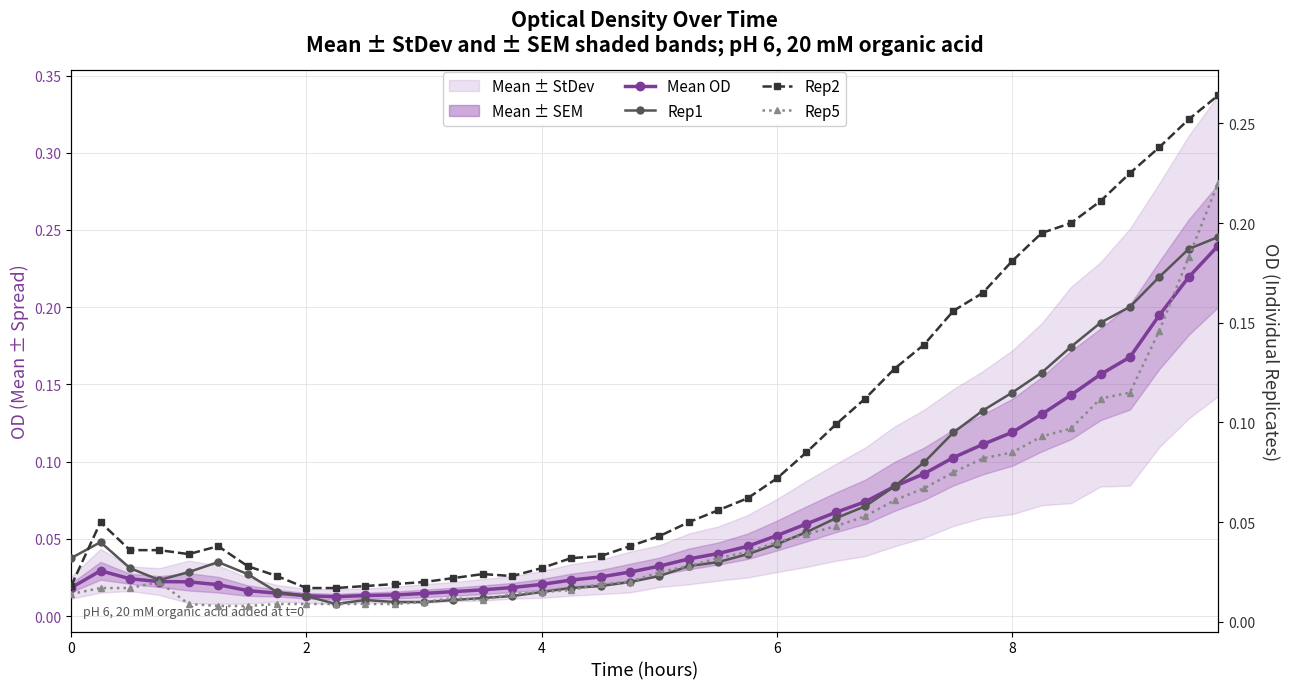

Reading left to right, extract all data points from this chart.

Mean OD: 0.0	0.0	0.0	0.0	0.0	0.0	0.0	0.0	0.0	0.0	0.0	0.0	0.0	0.0	0.0	0.0	0.0	0.0	0.0	0.0	0.0	0.0	0.0	0.0	0.1	0.1	0.1	0.1	0.1	0.1	0.1	0.1	0.1	0.1	0.1	0.2	0.2	0.2	0.2	0.2
Rep1: 0.0	0.0	0.0	0.0	0.0	0.0	0.0	0.0	0.0	0.0	0.0	0.0	0.0	0.0	0.0	0.0	0.0	0.0	0.0	0.0	0.0	0.0	0.0	0.0	0.0	0.0	0.1	0.1	0.1	0.1	0.1	0.1	0.1	0.1	0.1	0.1	0.2	0.2	0.2	0.2
Rep2: 0.0	0.1	0.0	0.0	0.0	0.0	0.0	0.0	0.0	0.0	0.0	0.0	0.0	0.0	0.0	0.0	0.0	0.0	0.0	0.0	0.0	0.1	0.1	0.1	0.1	0.1	0.1	0.1	0.1	0.1	0.2	0.2	0.2	0.2	0.2	0.2	0.2	0.2	0.3	0.3
Rep5: 0.0	0.0	0.0	0.0	0.0	0.0	0.0	0.0	0.0	0.0	0.0	0.0	0.0	0.0	0.0	0.0	0.0	0.0	0.0	0.0	0.0	0.0	0.0	0.0	0.0	0.0	0.0	0.1	0.1	0.1	0.1	0.1	0.1	0.1	0.1	0.1	0.1	0.1	0.2	0.2